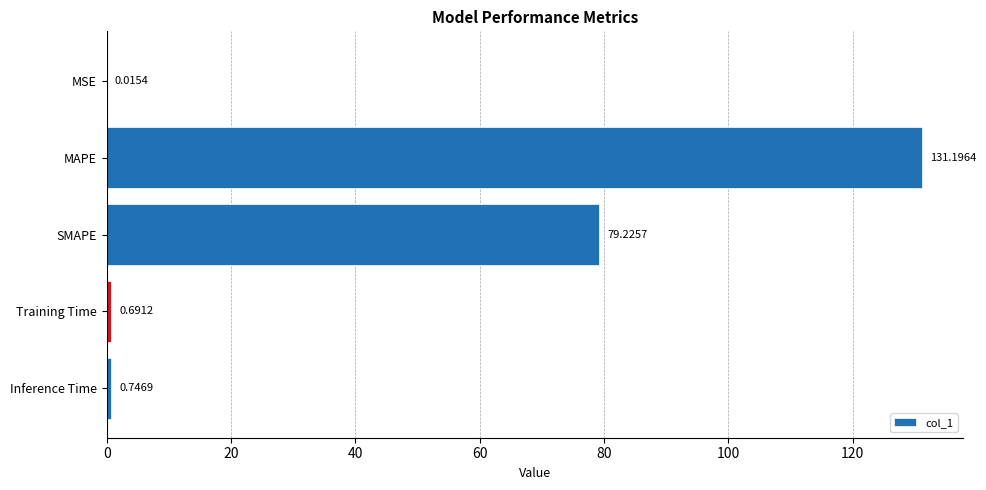

What is the sum of the values at SMAPE and MAPE?

210.4